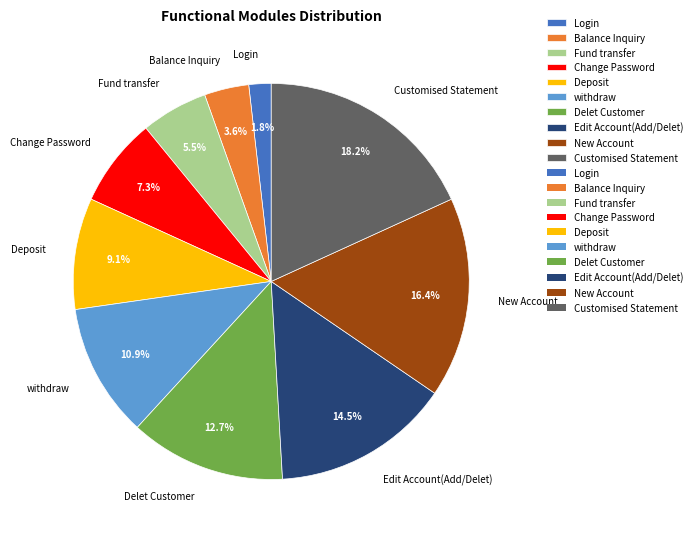

Which slice is the largest?

Customised Statement